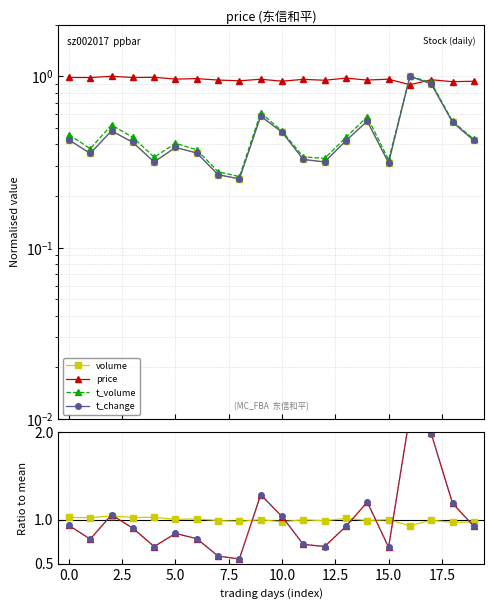

What is the difference between the maximum and minimum values in the price series?

0.1